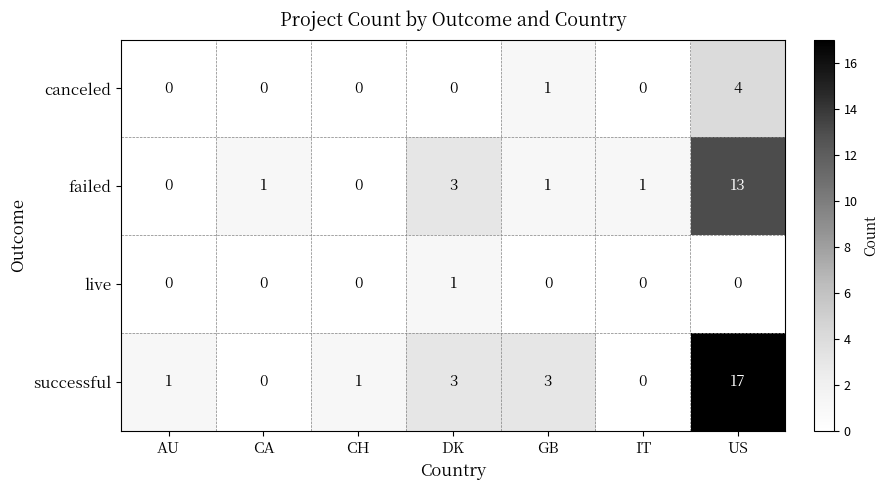

How many canceled values are between 0 and 1?

6